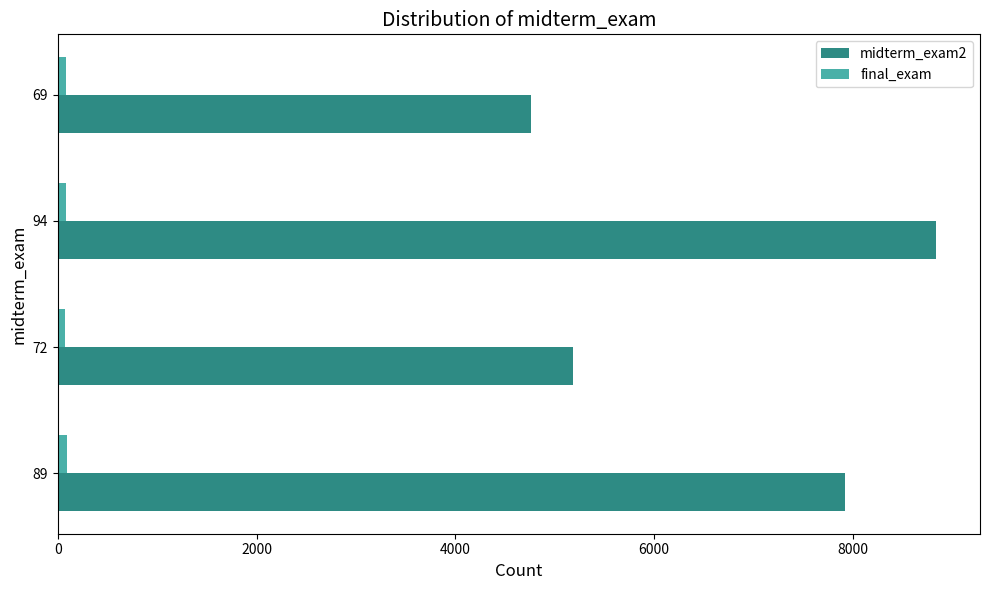

Which series has the widest spread of values?

midterm_exam2